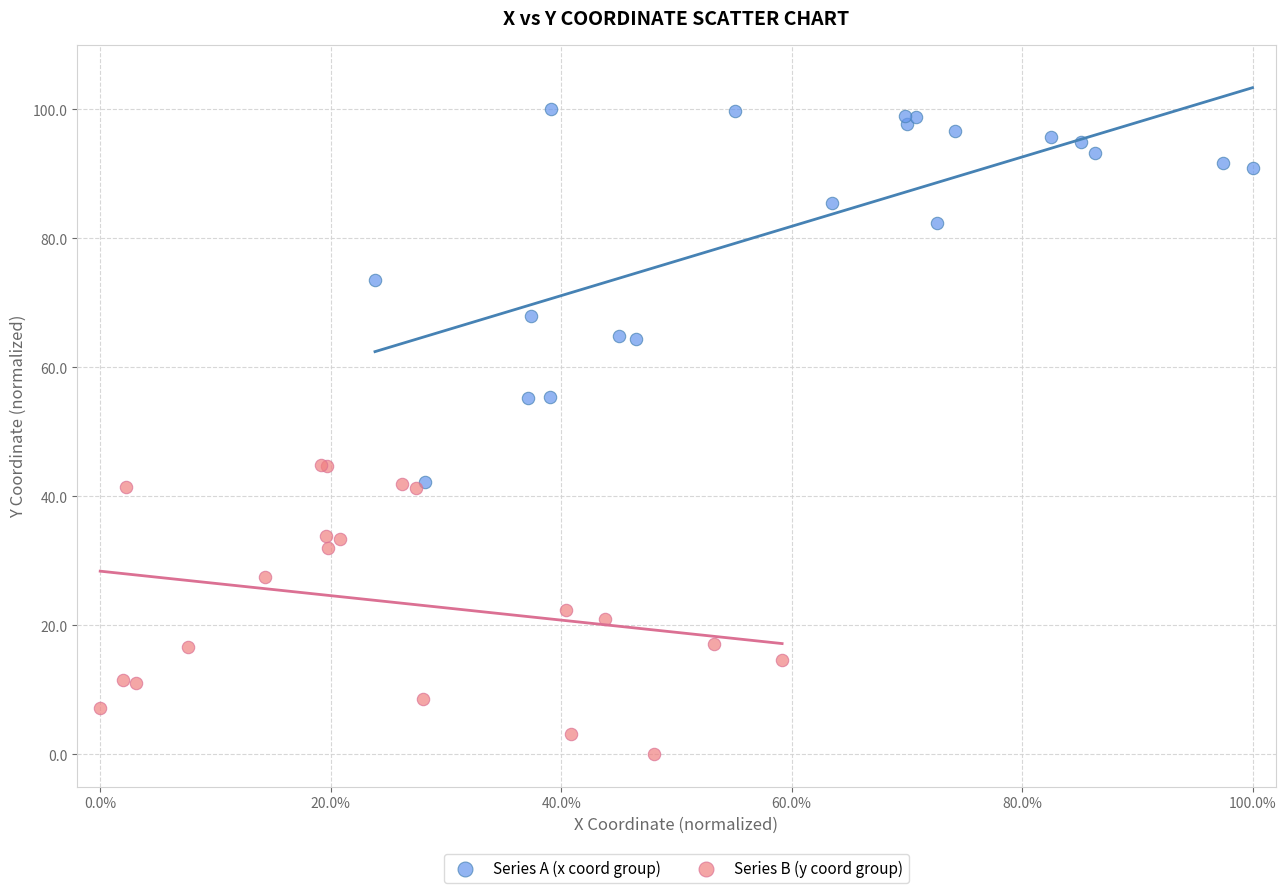

What are all the series names shown in the legend?

Series A (x coord group), Series B (y coord group)